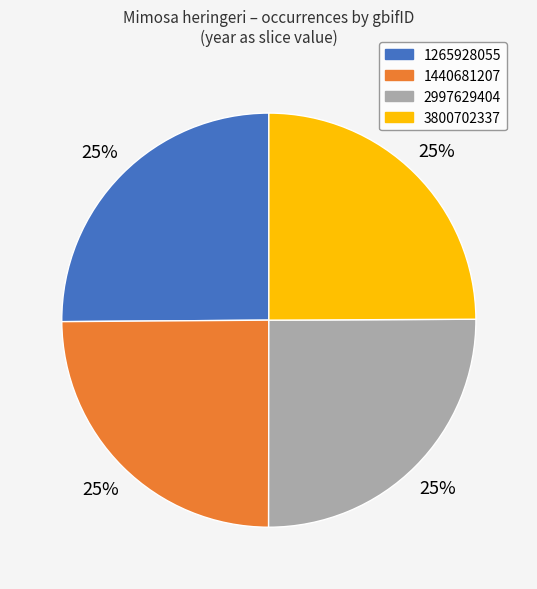

Is there a majority slice in this chart?

No